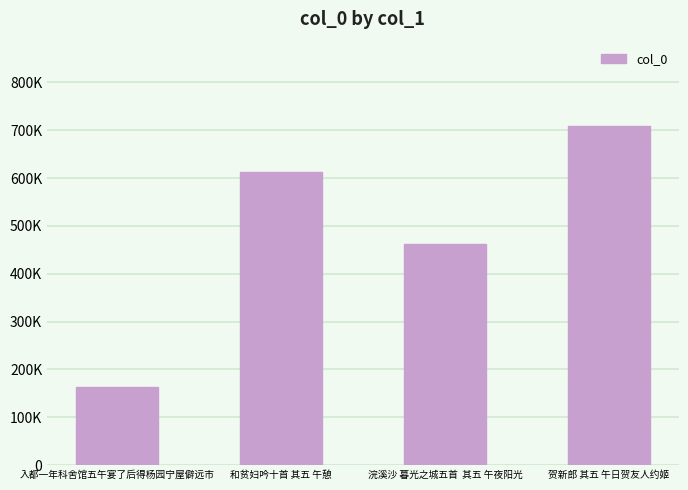

What is the label of the 2nd bar from the left?

和贫妇吟十首 其五 午憩